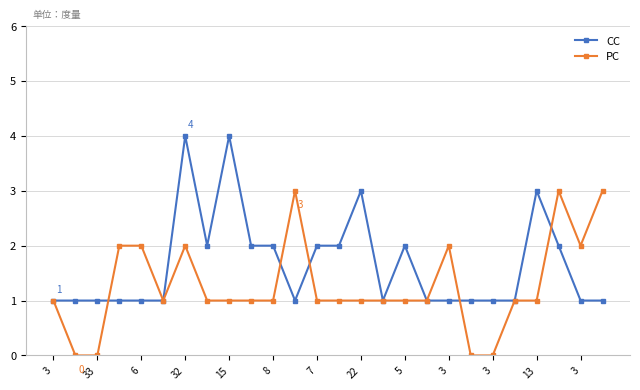

Rank the series by their average value, from lowest to highest.

PC, CC